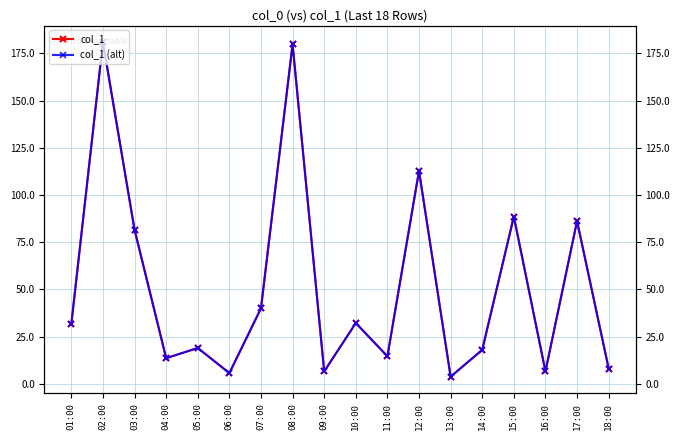

Is it true that col_1 equals 5.7 at 06:00?

True